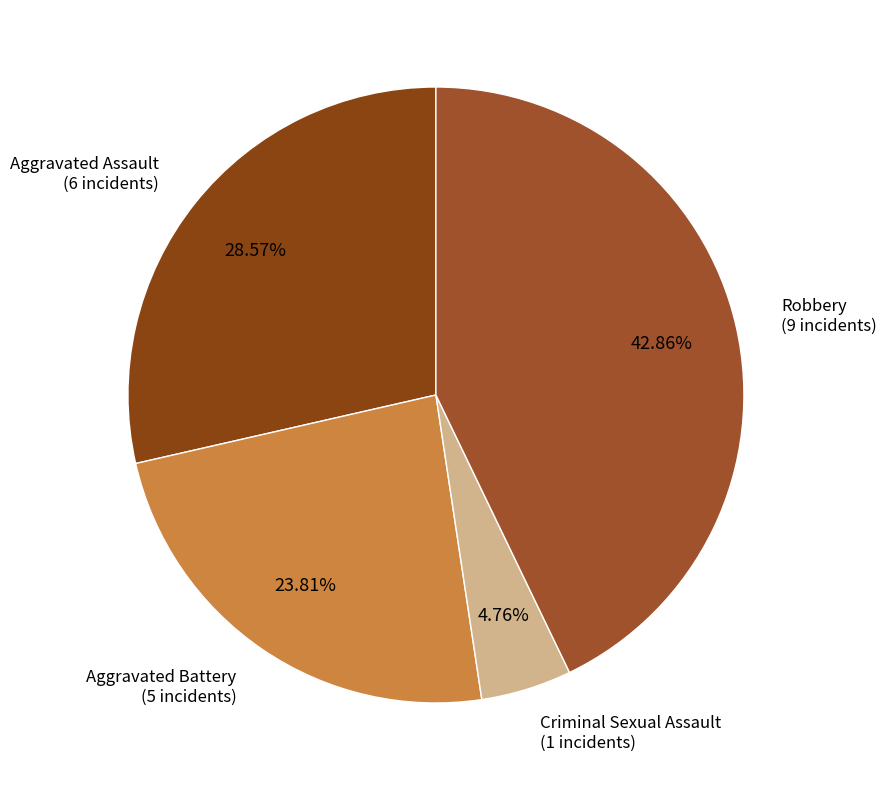

What is the ratio of the value at Aggravated Battery to the value at Criminal Sexual Assault?

5.0